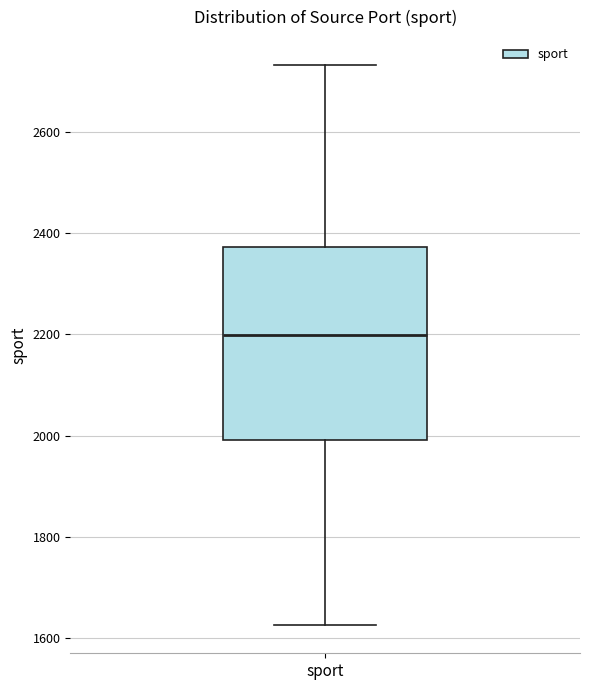

Where is the upper edge of the box for sport on the y-axis? The values are not printed on the chart, so give them approximately, as read against the axis.

2380